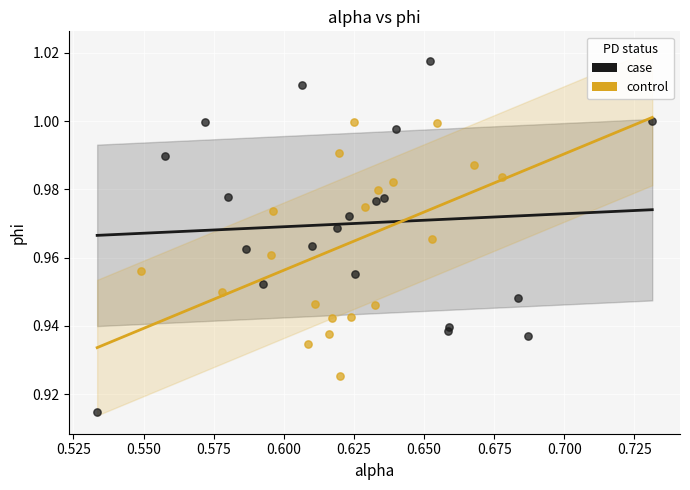

What are all the series names shown in the legend?

case, control